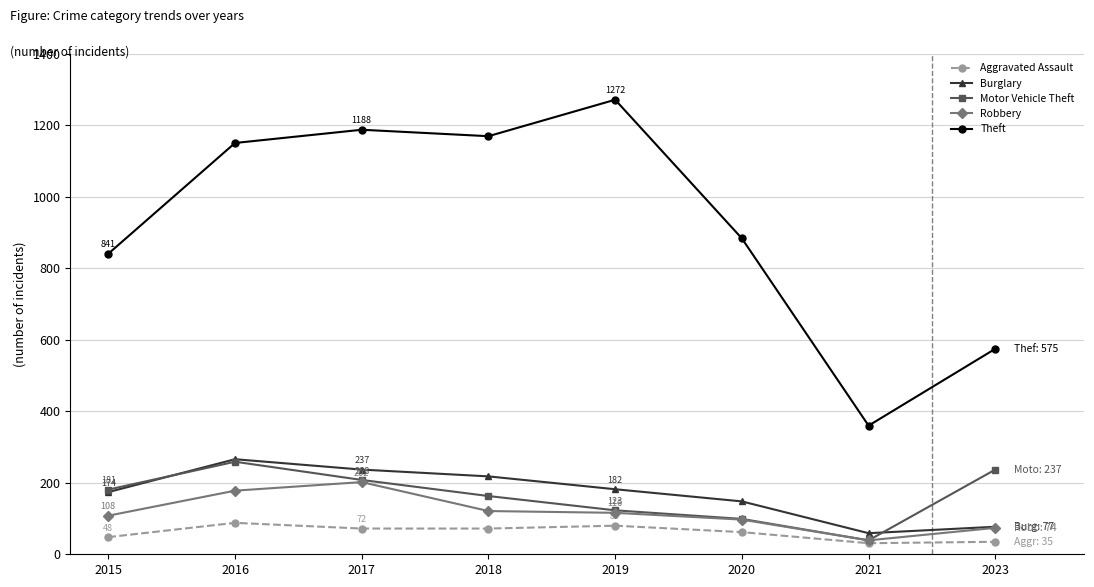

Is it true that Robbery equals 339 at 2017?

False